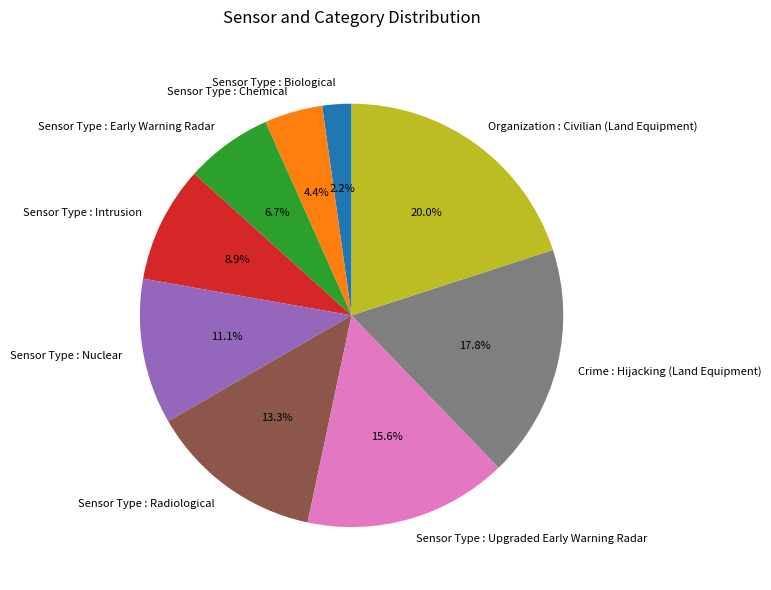

How many segments does this pie chart have?

9